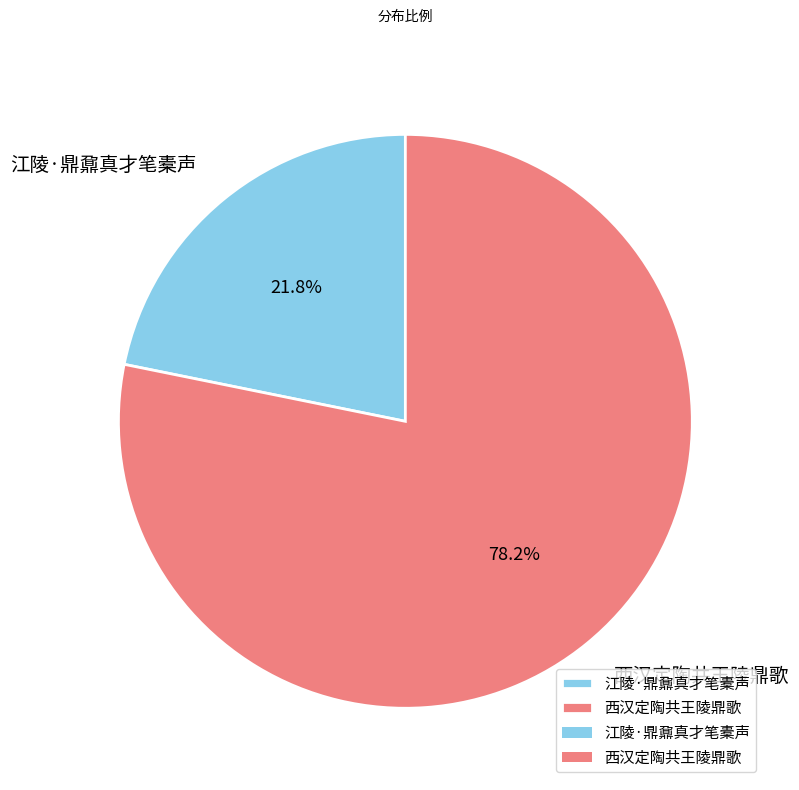

What is the smallest slice in the pie chart?

江陵·鼎鼐真才笔橐声